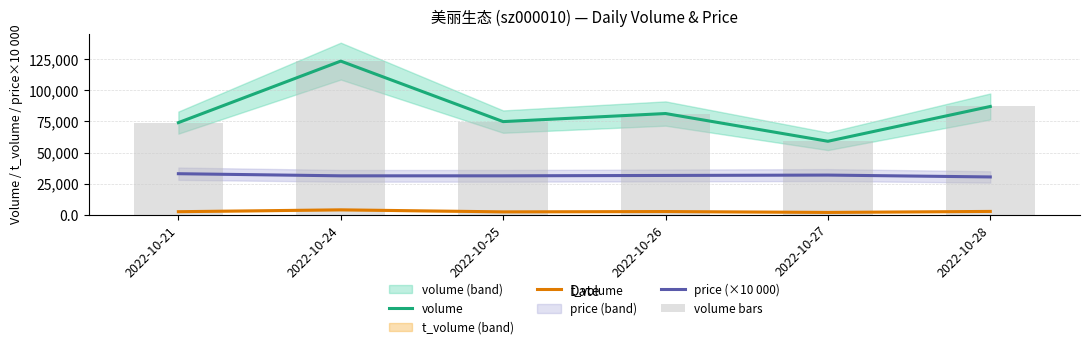

What is the difference between the highest and lowest values at 2022-10-28?

84385